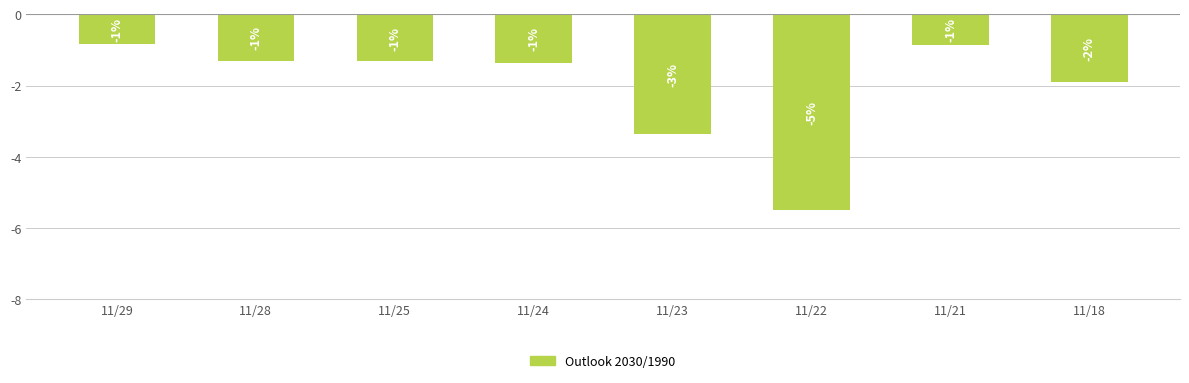

Reading left to right, what are all the values shown in this chart?

11/29=-0.8	11/28=-1.3	11/25=-1.3	11/24=-1.4	11/23=-3.4	11/22=-5.5	11/21=-0.9	11/18=-1.9